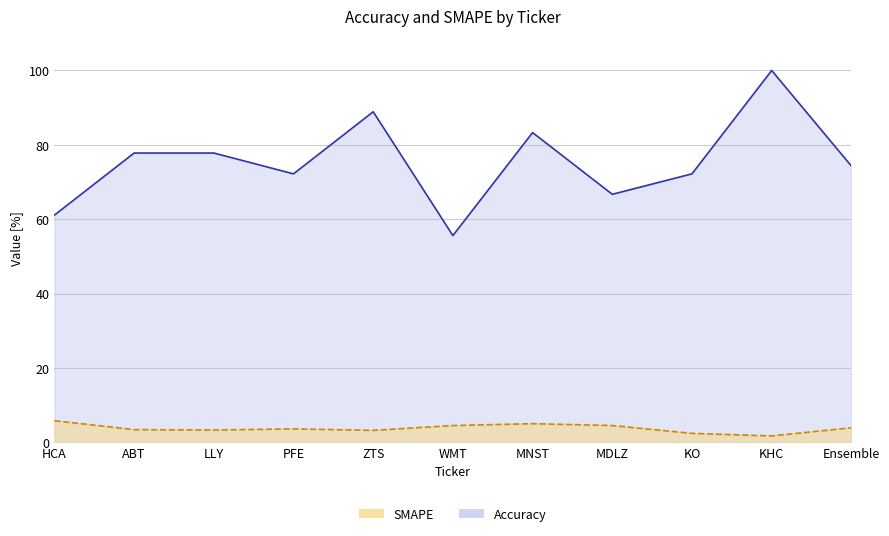

What is the label of the 3rd point from the right?

KO